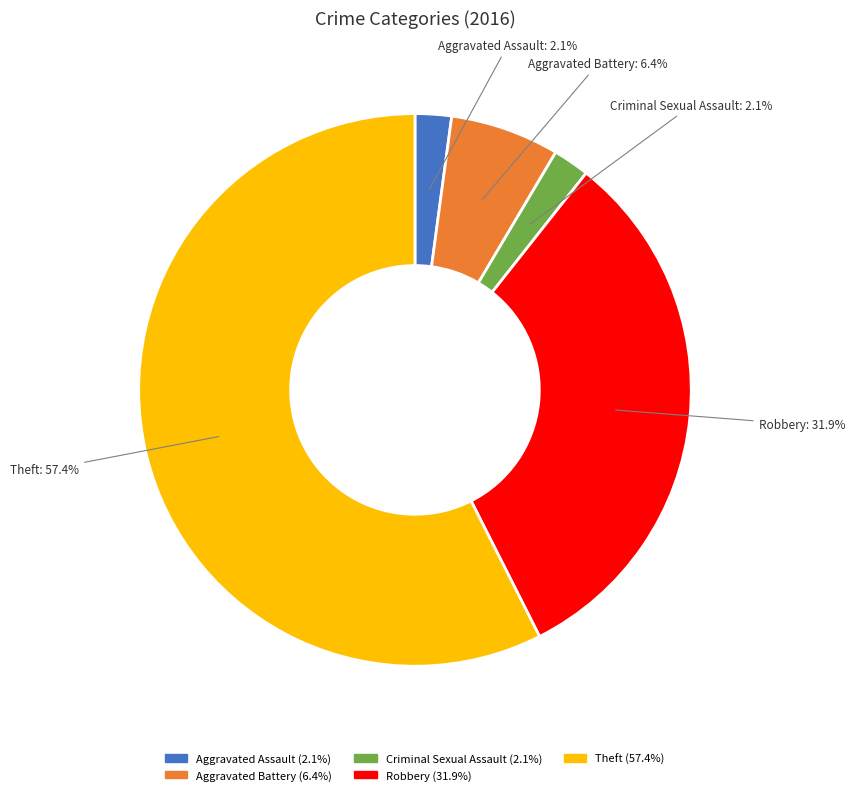

To the nearest percent, what portion does Theft represent?

57%